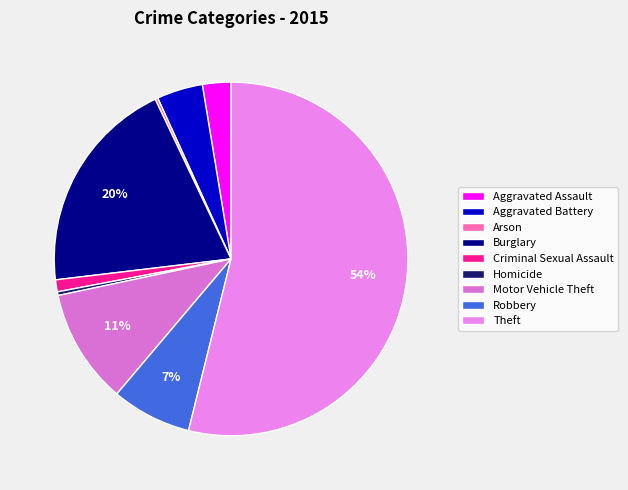

Is it true that Arson is 0% of the pie?

True